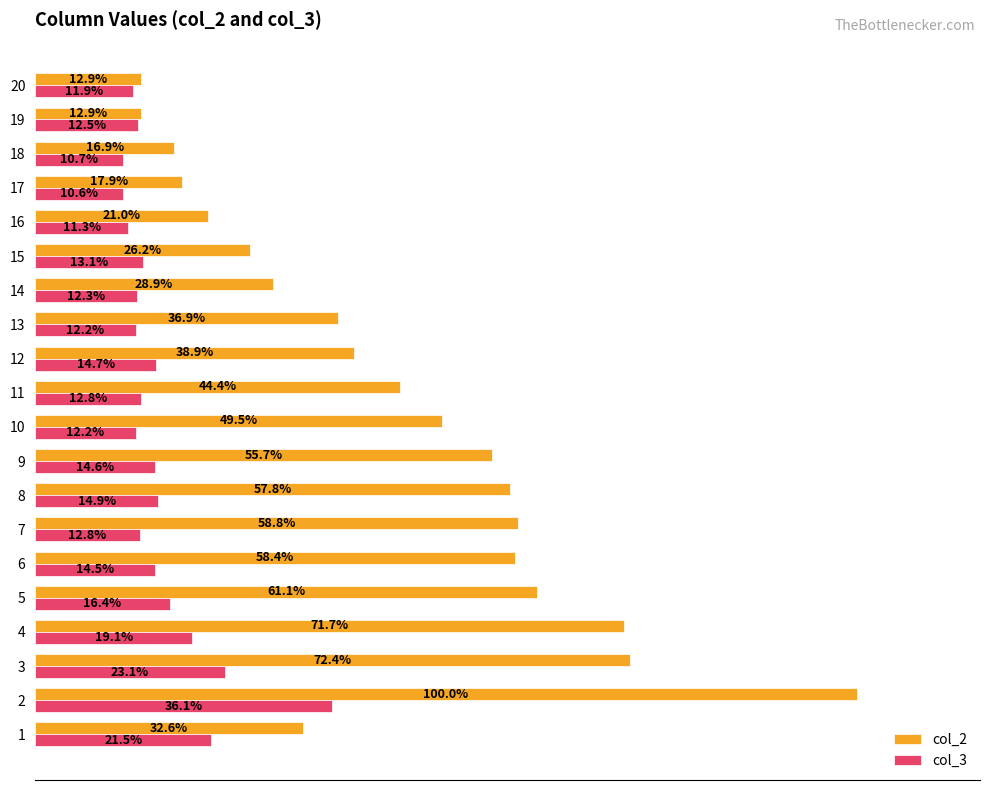

Is the value of col_2 at 1 greater than the value of col_3 at 20?

Yes